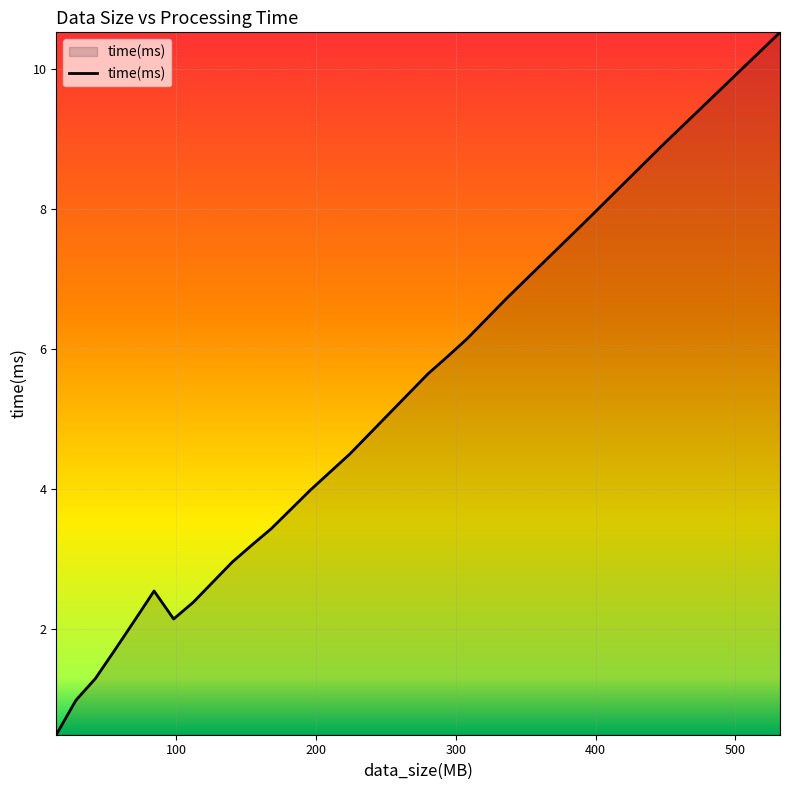

What is the greatest value displayed?

10.5